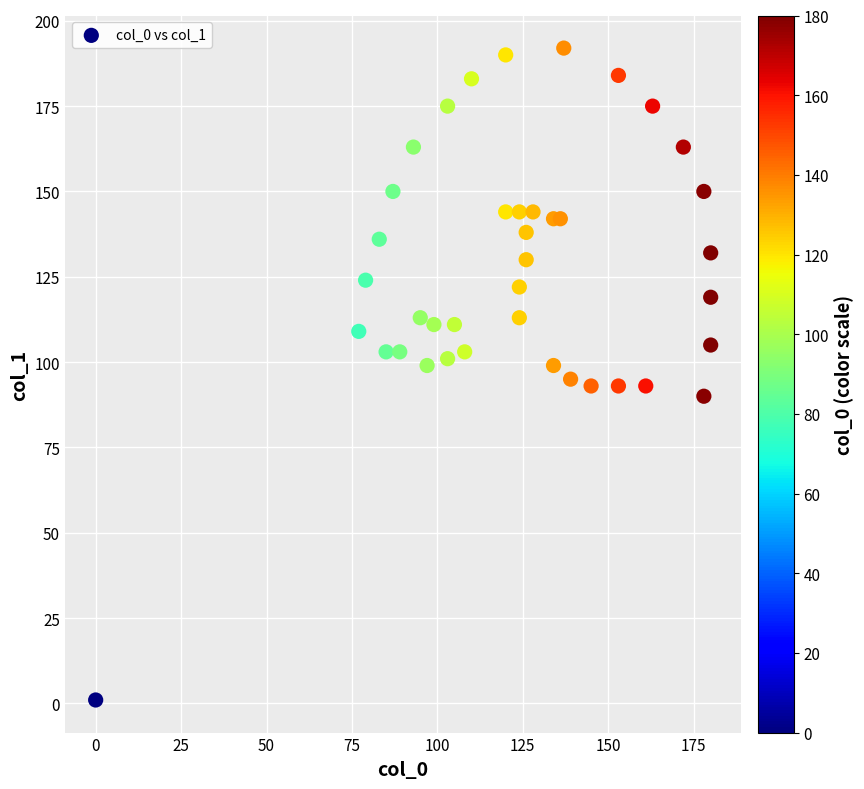

What is the range of Y values (max minus min)?

191